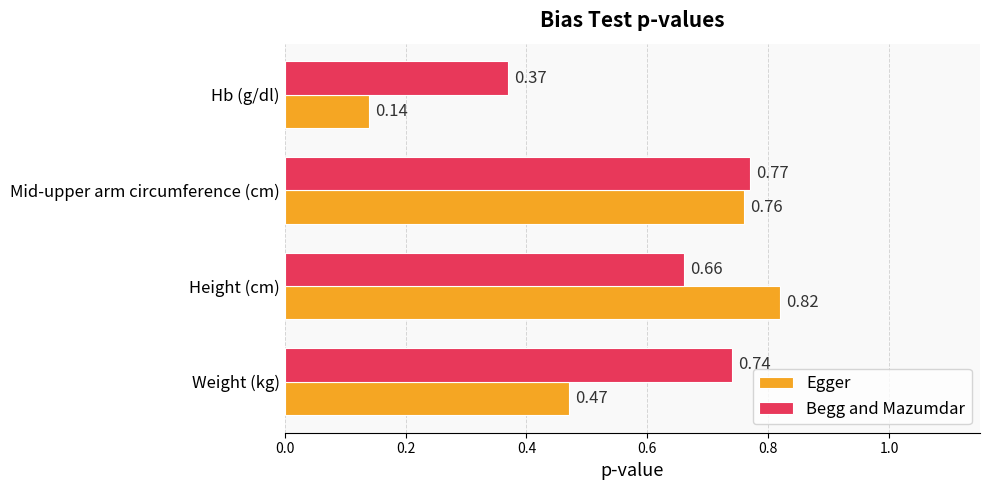

Rank the series by their maximum value, from lowest to highest.

Begg and Mazumdar, Egger